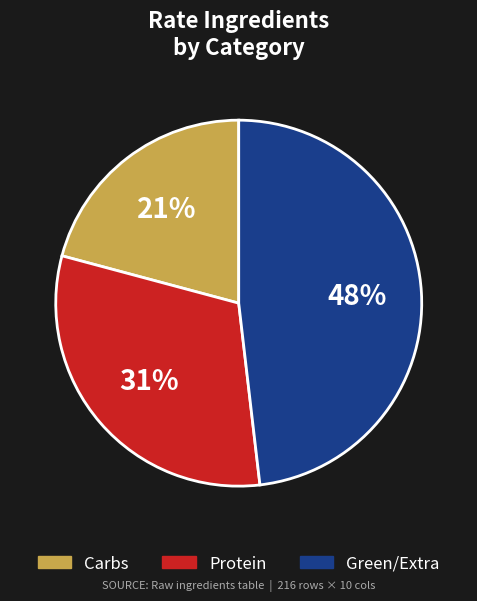

What is the smallest slice in the pie chart?

Carbs